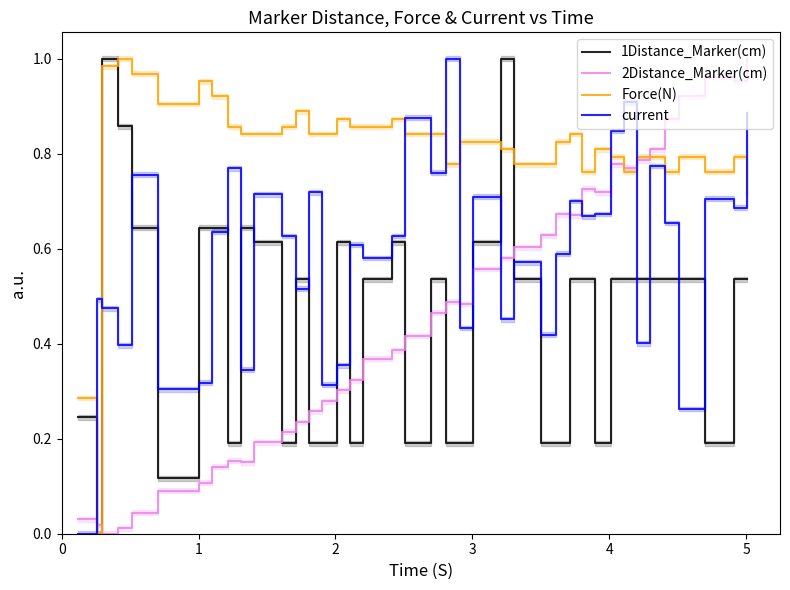

What is the value of the 2Distance_Marker(cm) point at the 8th from the left?

0.1